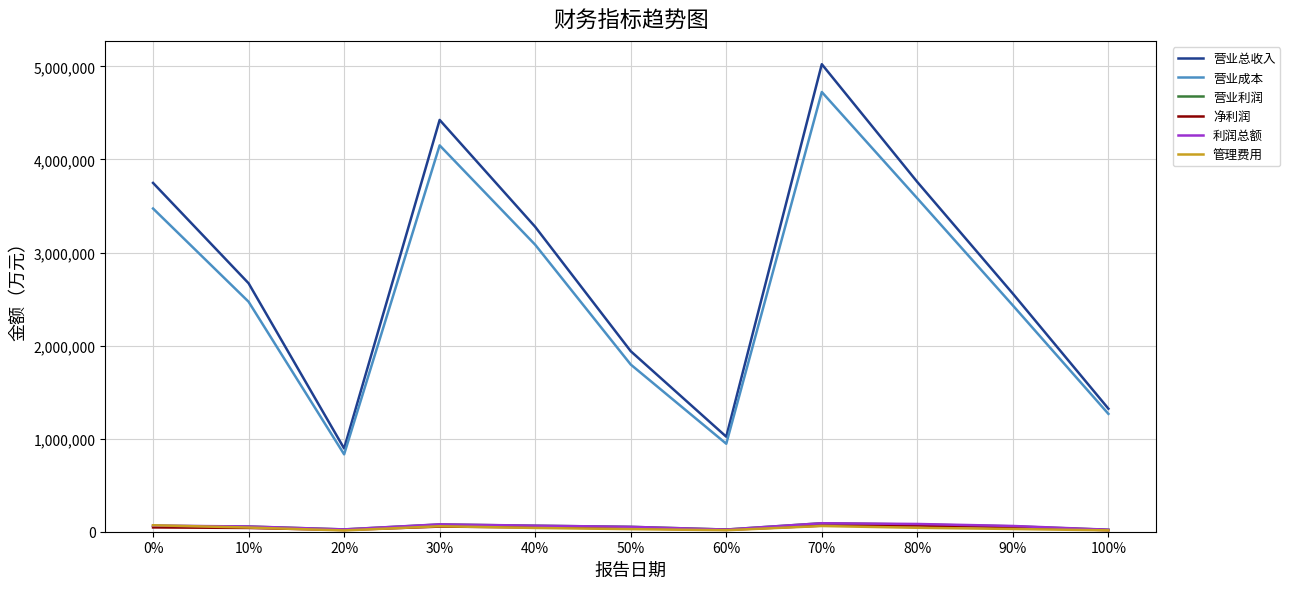

True or false: 营业利润 and 营业成本 intersect in this chart.

False